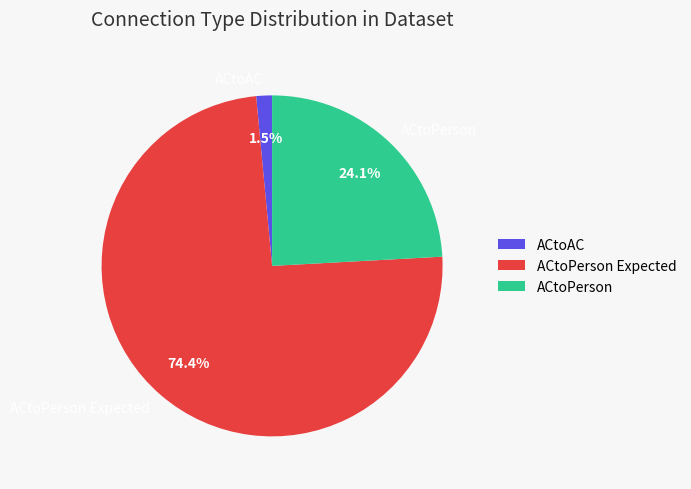

Does any single category account for the majority?

Yes